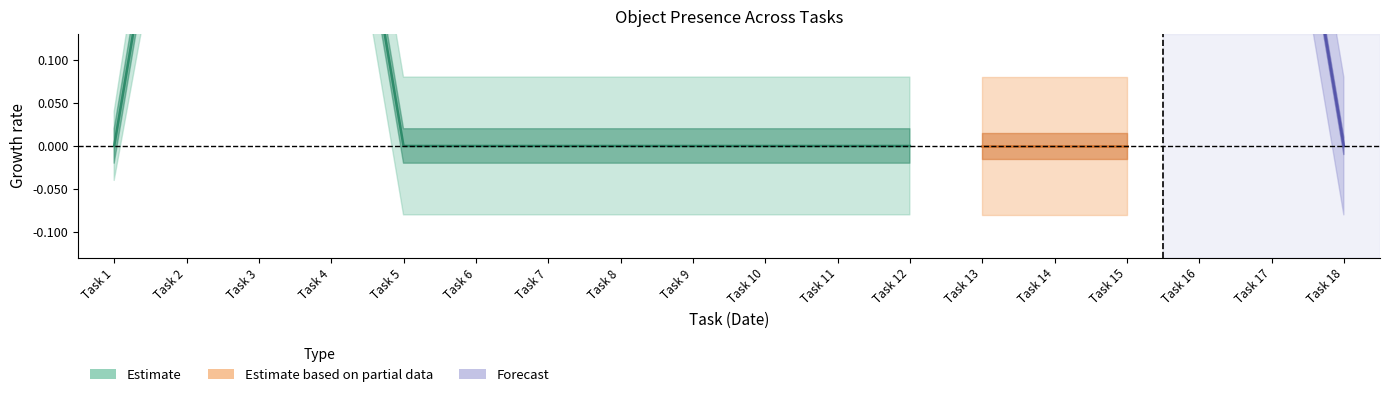

Does the chart have visible grid lines?

No